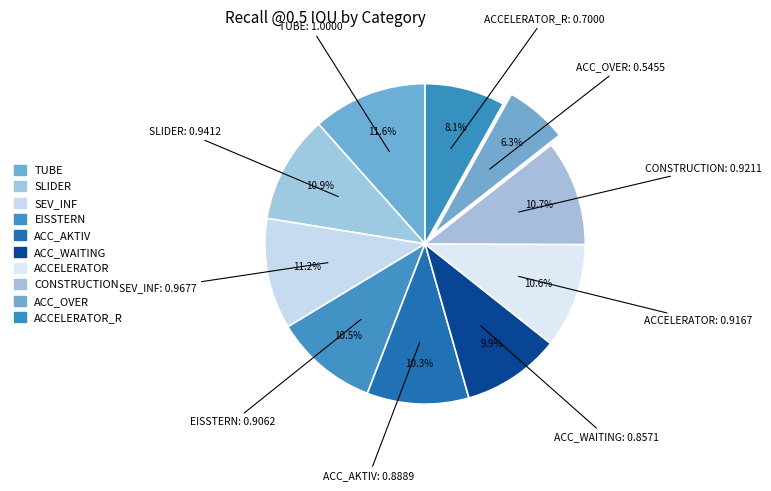

How many segments does this pie chart have?

10